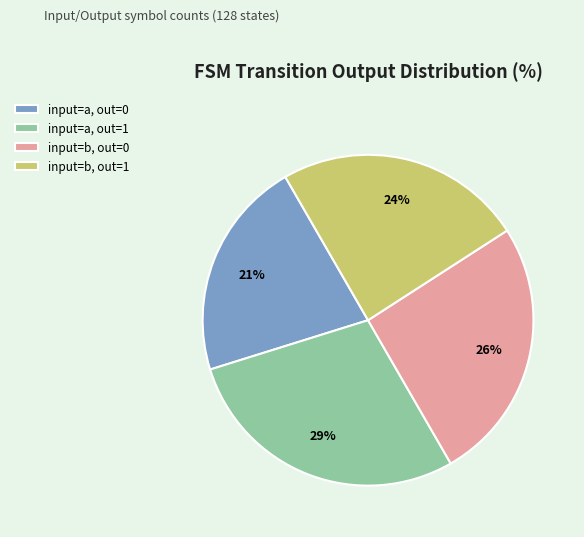

What is the ratio of the value at input=b, out=0 to the value at input=a, out=1?

0.9